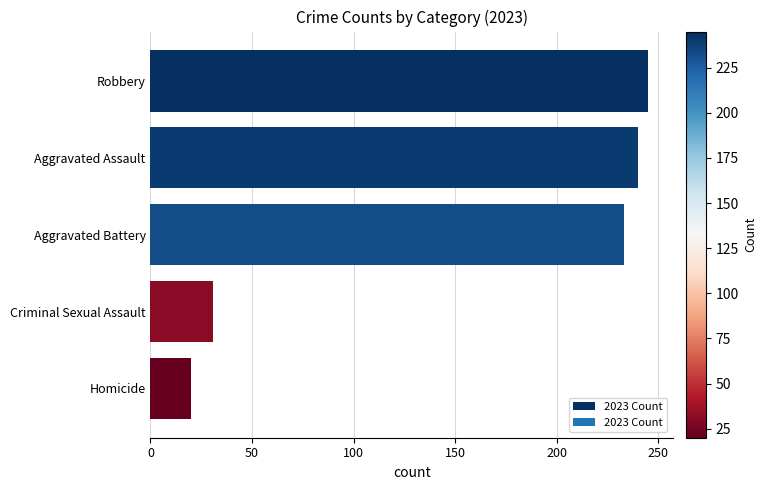

Reading top to bottom, list all the values displayed in this chart.

245	240	233	31	20